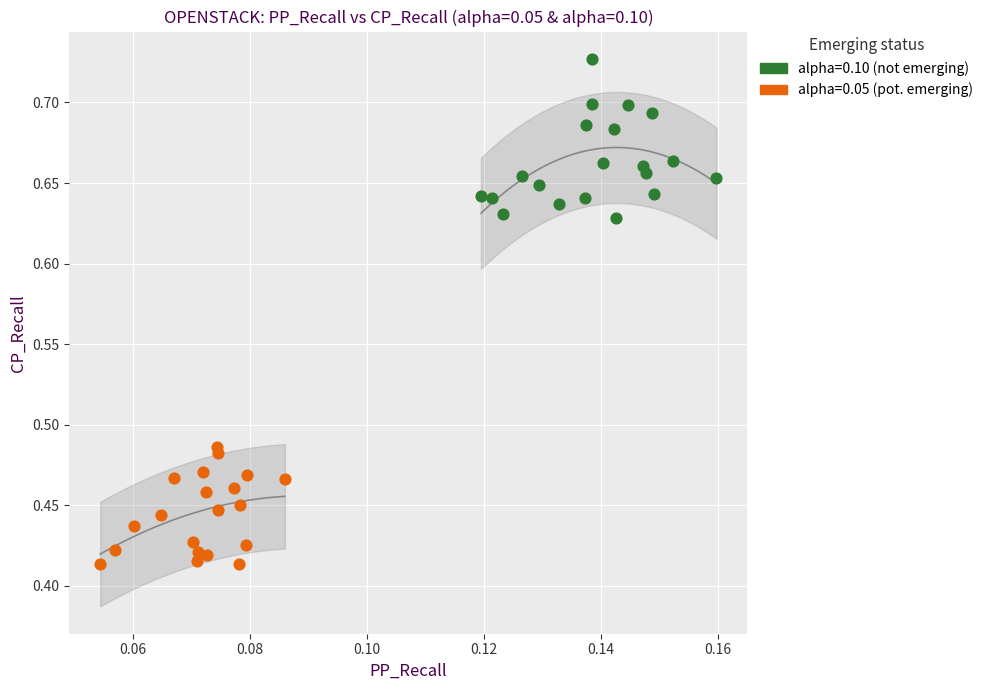

Which series reaches the maximum Y coordinate?

alpha=0.10 (not emerging)